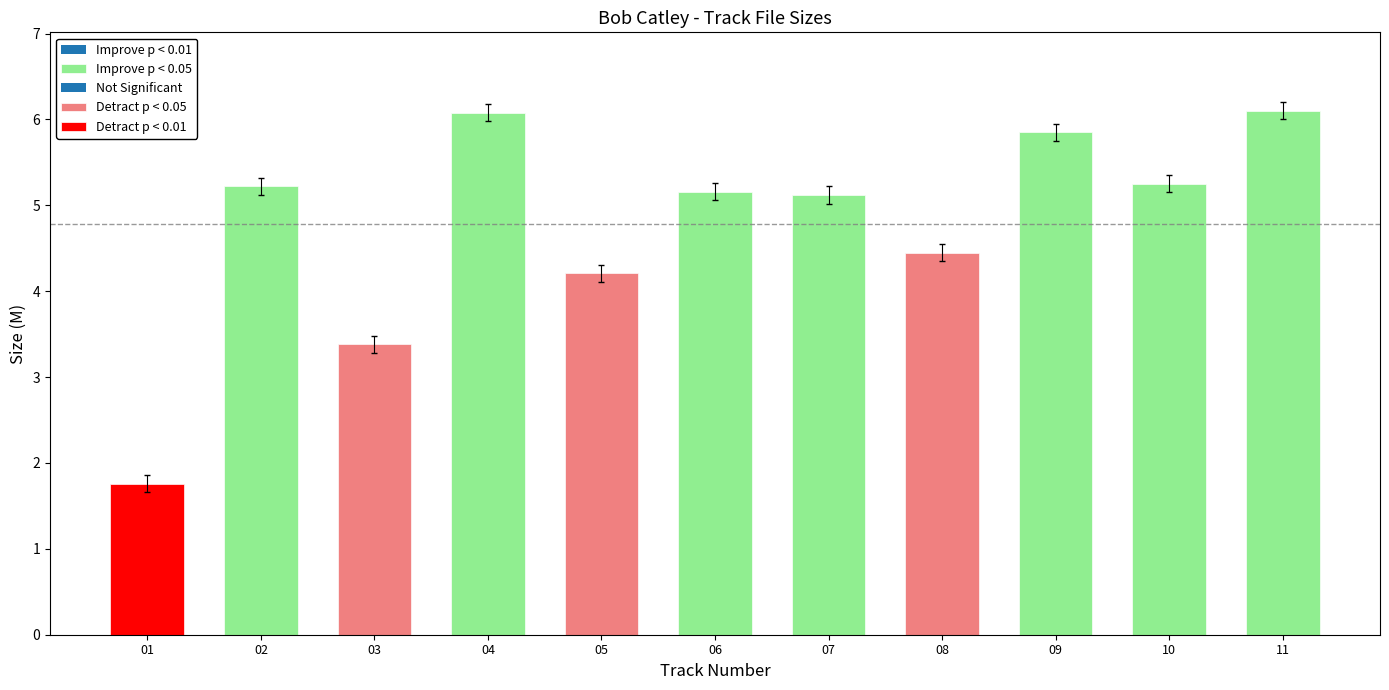

At which category does the chart reach its minimum across all series?

01